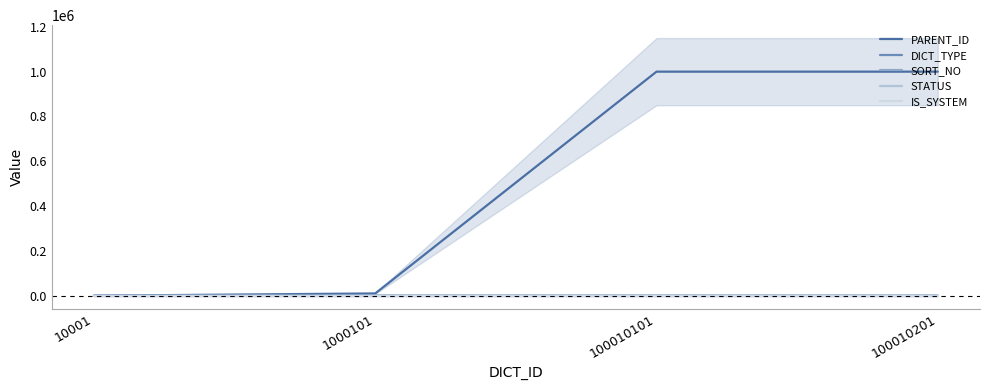

List the series in order of their peak value, lowest first.

STATUS, IS_SYSTEM, SORT_NO, DICT_TYPE, PARENT_ID